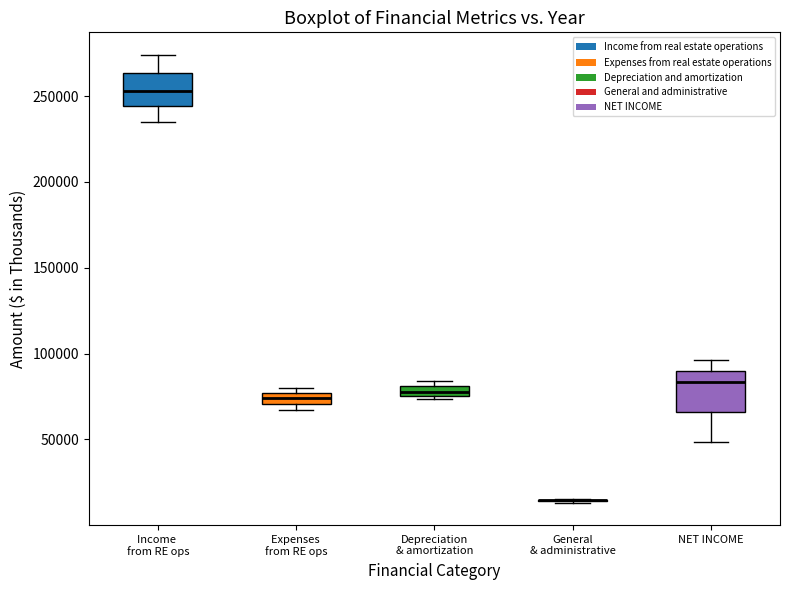

Where is the upper edge of the box for Expenses from RE ops on the y-axis? The values are not printed on the chart, so give them approximately, as read against the axis.

75000